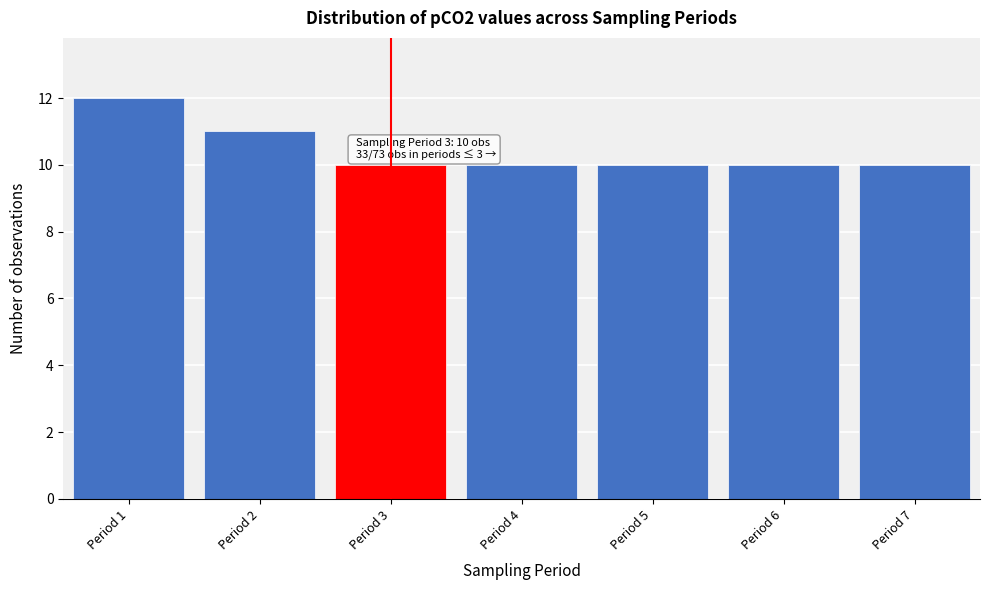

Reading right to left, what are all the values shown in this chart?

10	10	10	10	10	11	12